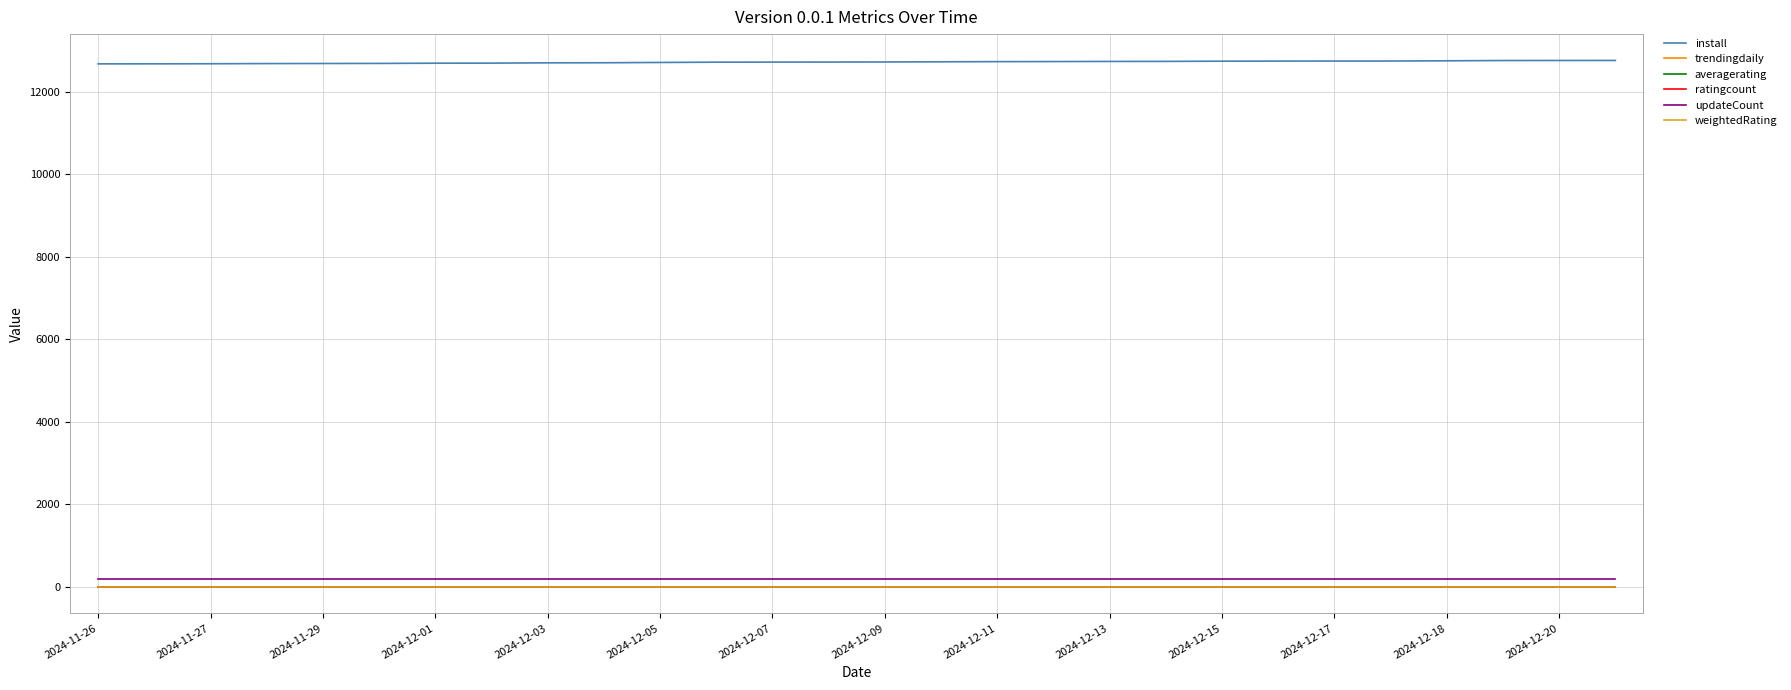

Is this an area chart (filled region under the line)?

No